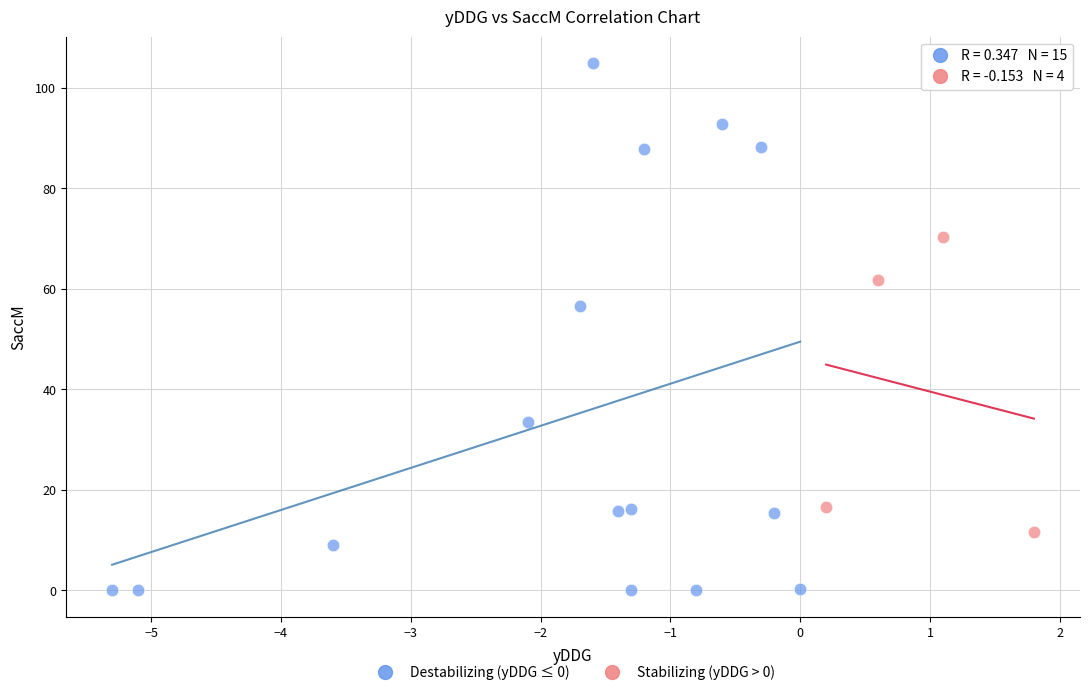

Which series has the largest Y range (max minus min)?

Destabilizing (yDDG ≤ 0)